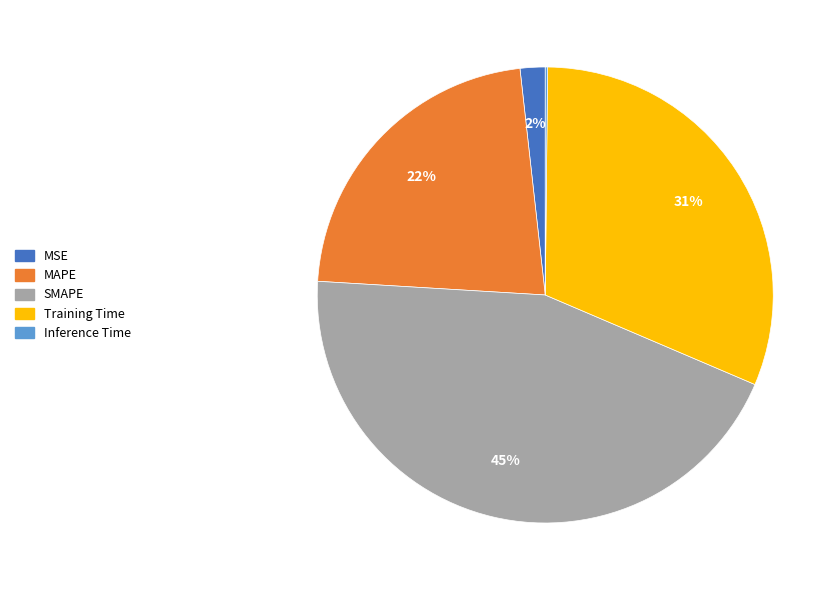

Does MAPE represent more than half of the total?

No